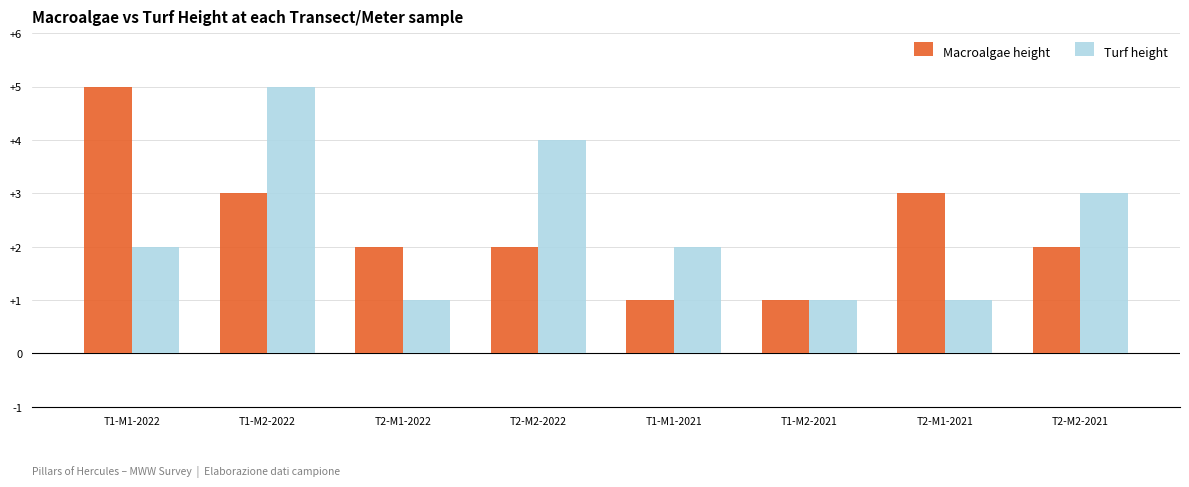

At T2-M1-2022, list the series in order from largest to smallest.

Macroalgae height, Turf height